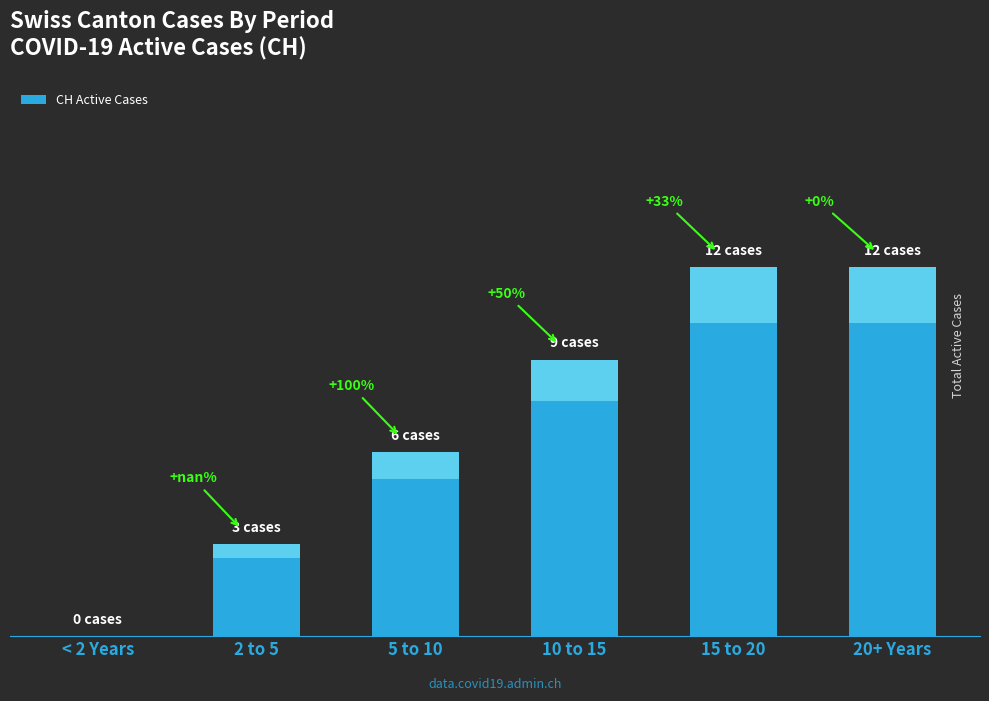

Which has a higher value, 5 to 10 or < 2 Years?

5 to 10